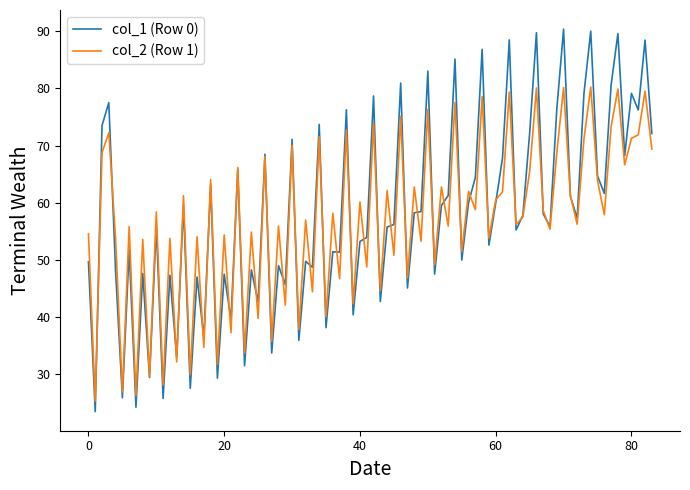

How many lines are shown in the chart?

2